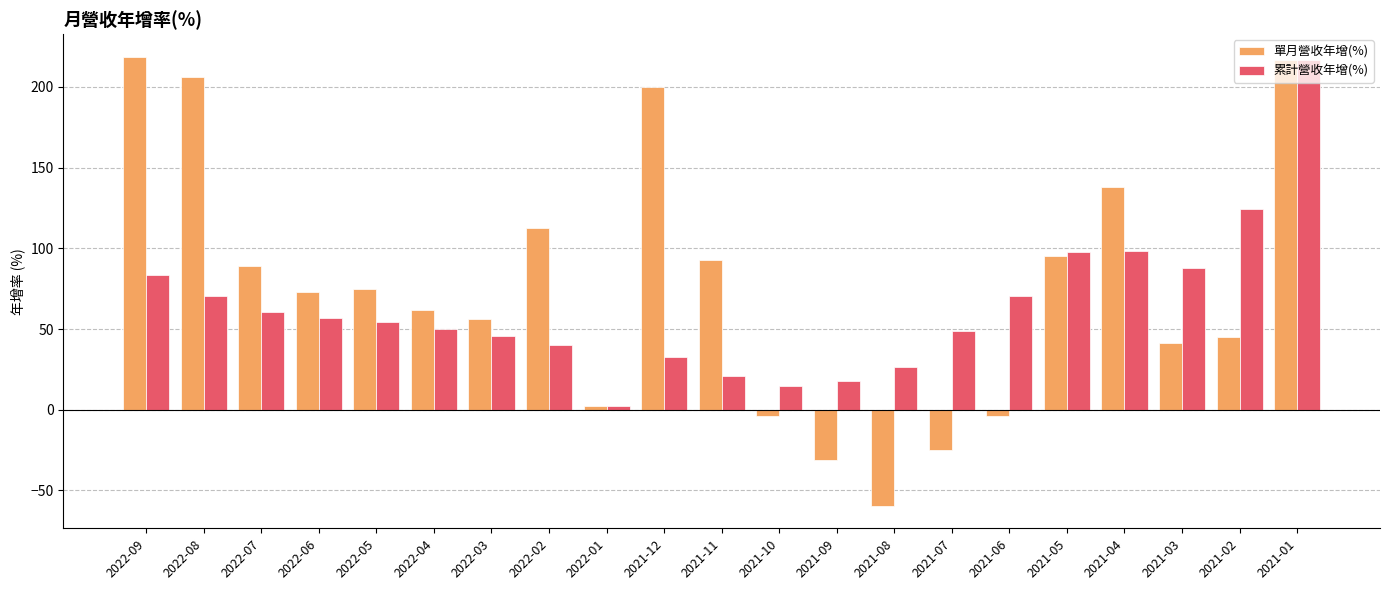

Which label corresponds to the smallest value in the chart?

2021-08